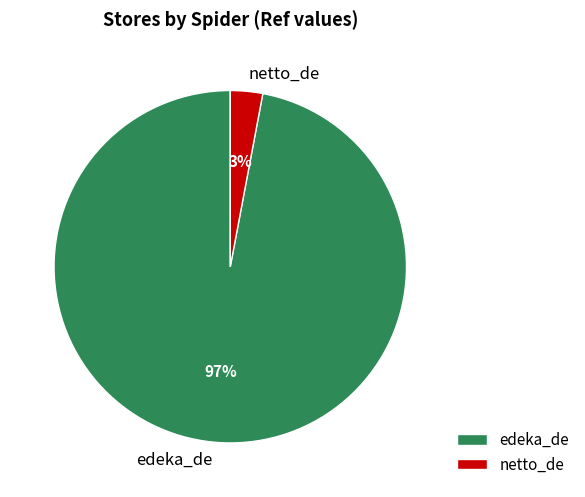

To the nearest percent, what portion does edeka_de represent?

97%